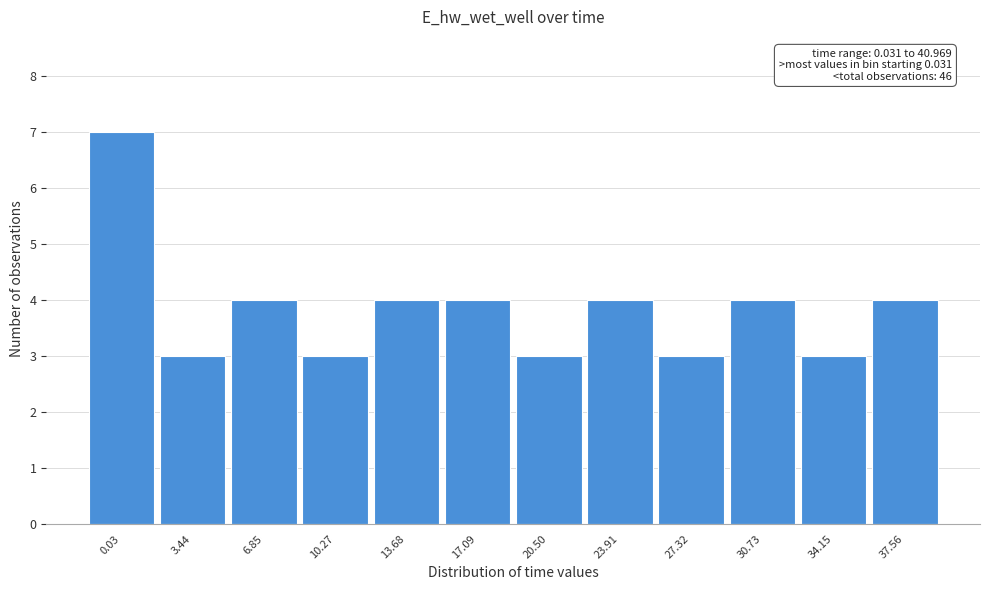

Reading right to left, list all the values displayed in this chart.

4	3	4	3	4	3	4	4	3	4	3	7